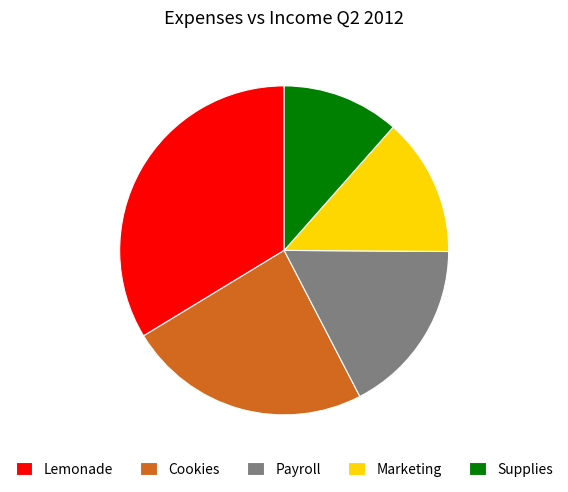

Combined, do Marketing and Payroll account for over 50%?

No